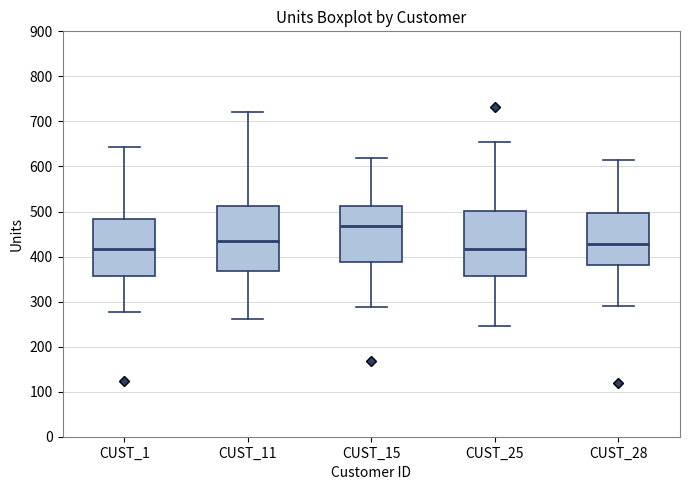

Reading left to right, transcribe this box plot: for each box, give where its median line is, the range the box spans, and where its two whiskers end, as read against the y-axis. The values are not printed on the chart, so give them approximately, as read against the axis.

CUST_1: median 420, box 360 to 480, whiskers 280 to 640
CUST_11: median 430, box 370 to 510, whiskers 260 to 720
CUST_15: median 470, box 390 to 510, whiskers 290 to 620
CUST_25: median 420, box 360 to 500, whiskers 250 to 660
CUST_28: median 430, box 380 to 500, whiskers 290 to 610